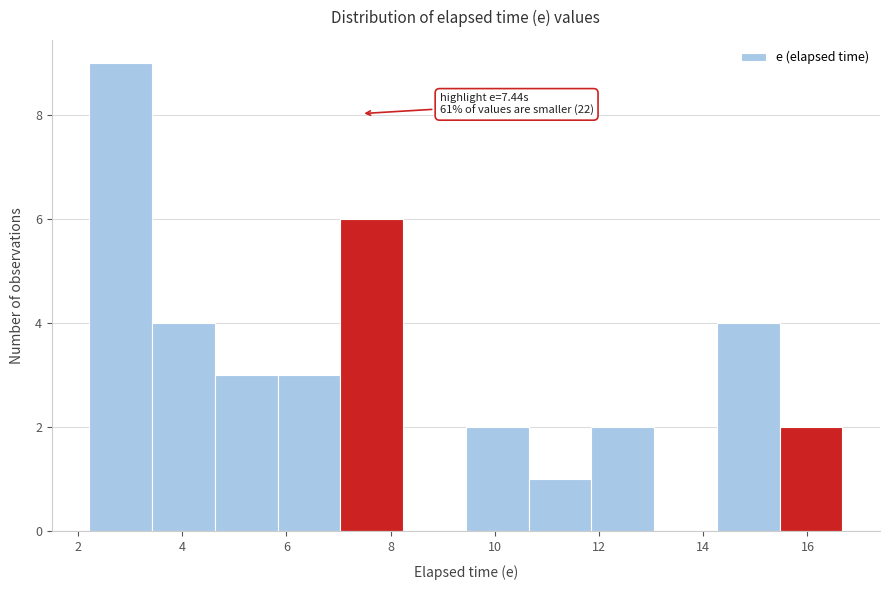

Which range on the x-axis has the tallest bar?

2.2 to 3.4